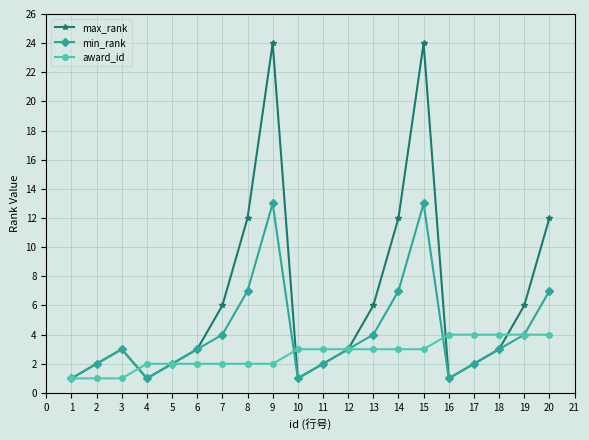

Count the award_id values in the range 2 to 4.

17